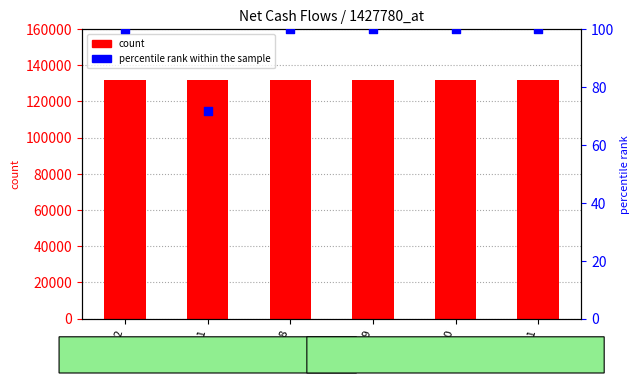

What is the total value across all series at 2018-08?

132100.0